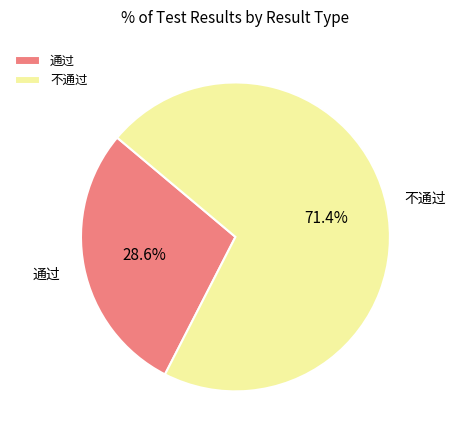

To the nearest percent, what portion does 通过 represent?

29%